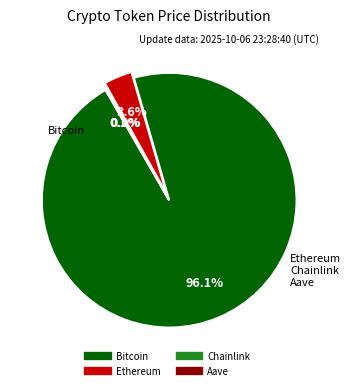

What portion of the pie excludes Ethereum?

96.4%